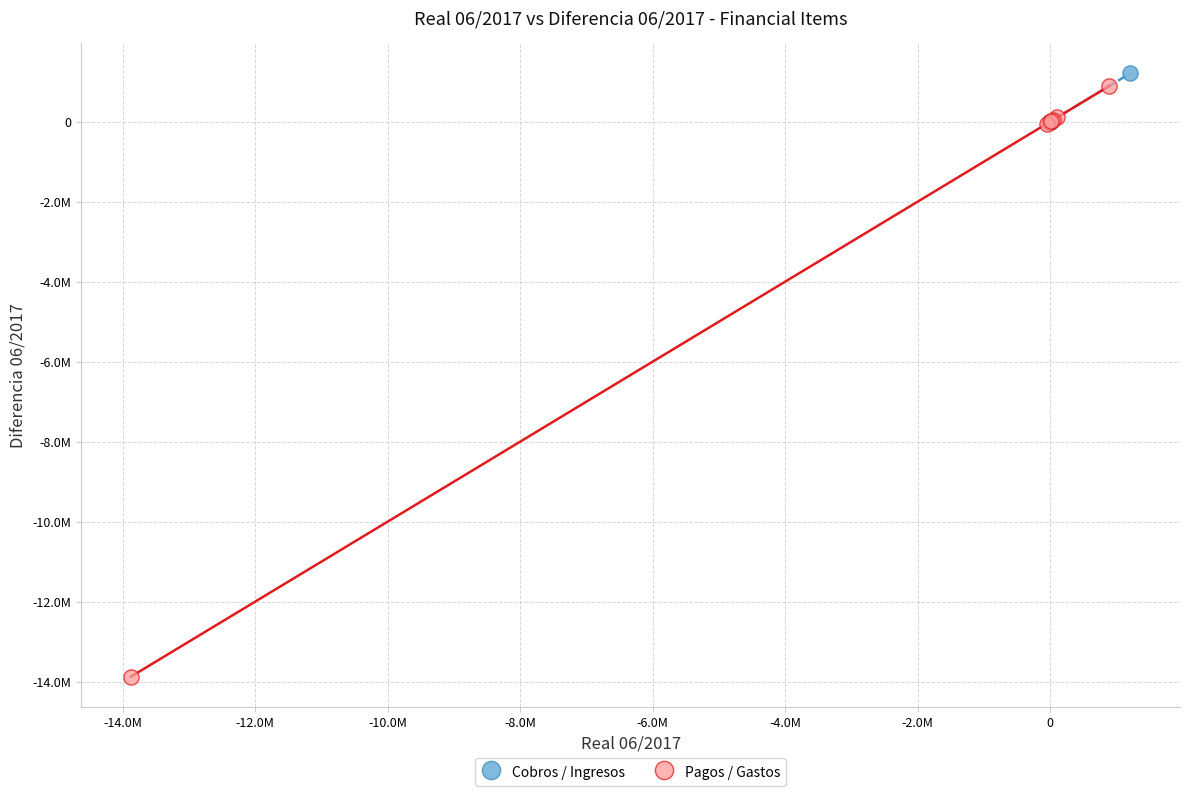

What are all the series names shown in the legend?

Cobros / Ingresos, Pagos / Gastos